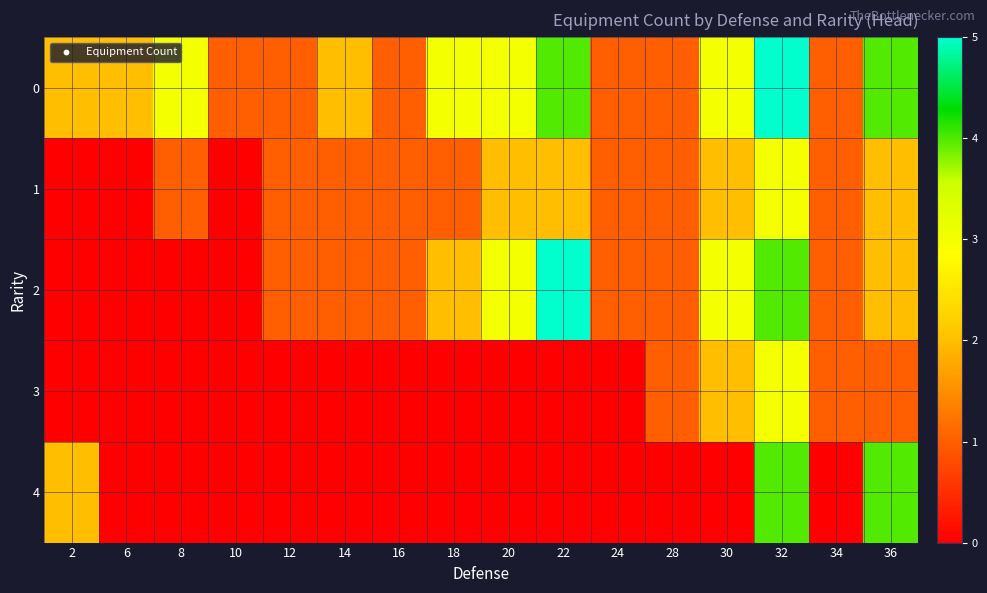

At which category does the chart reach its peak across all series?

32